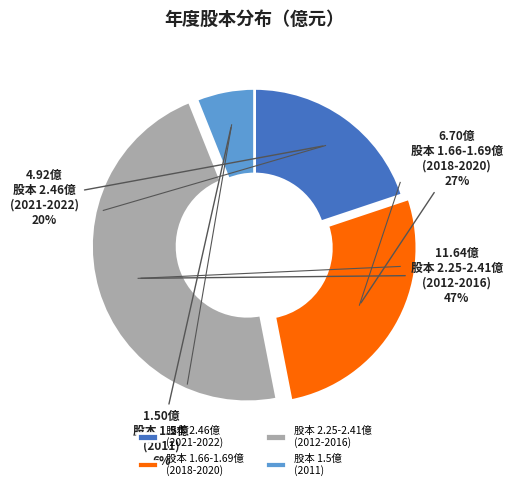

Does 股本 1.66-1.69億 (2018-2020) account for over 50% of the chart?

No